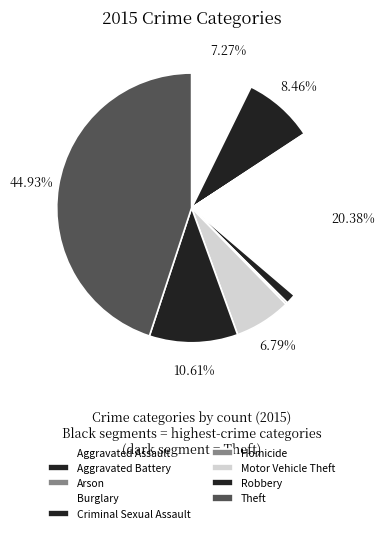

Which slice is the smallest?

Arson